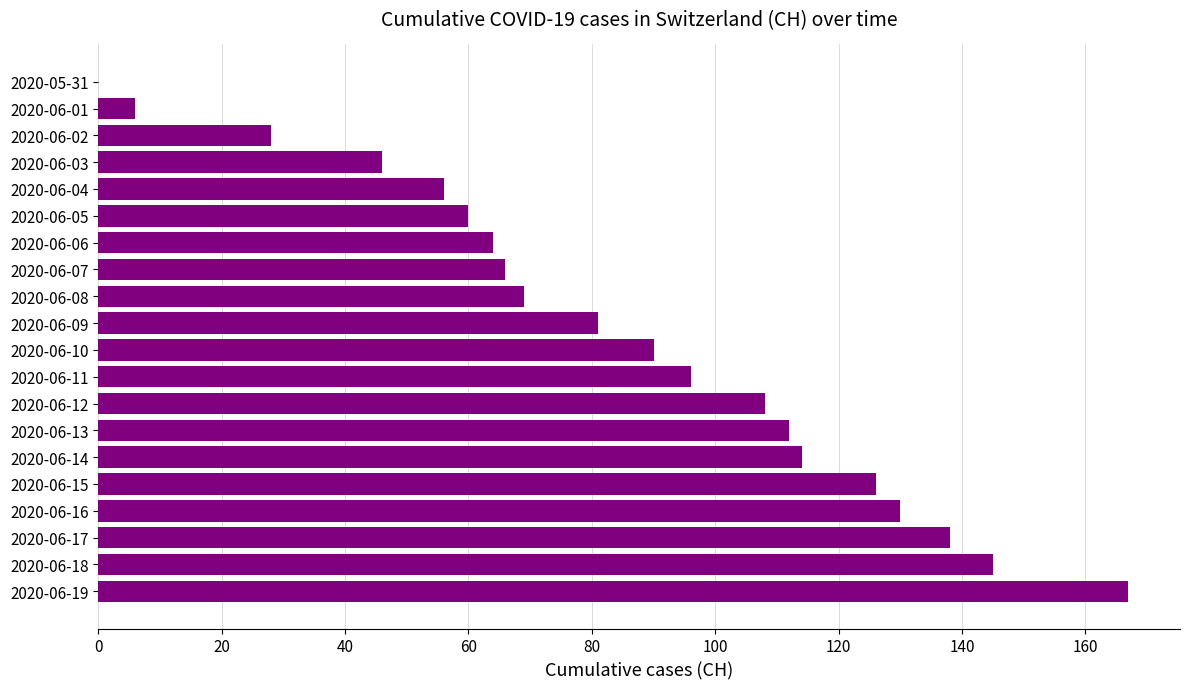

What is the average value?

85